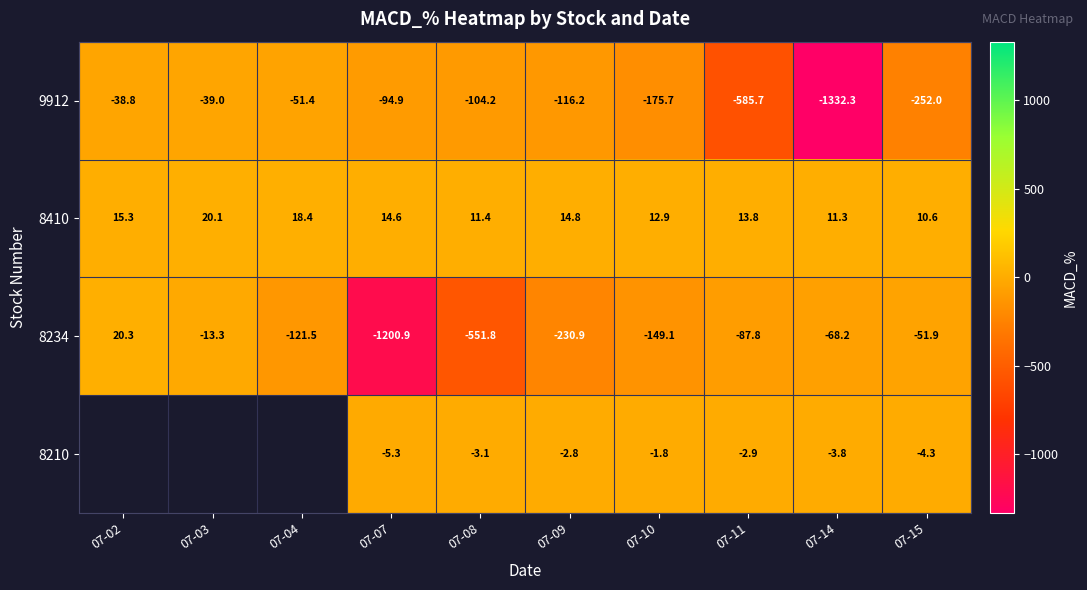

What is the average value of the 8234 series?

-245.5